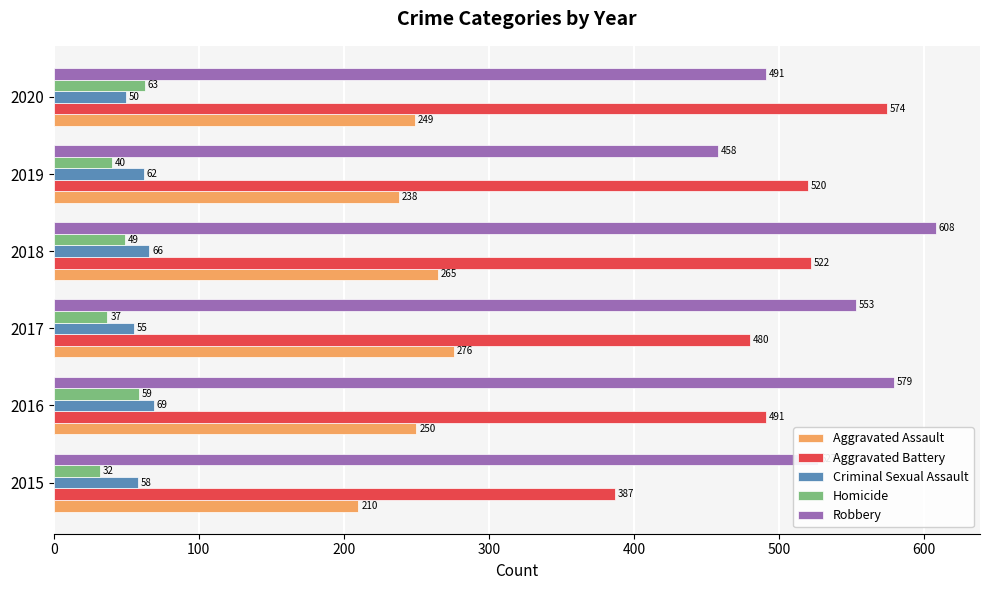

What is the sum of the Aggravated Assault values at 2019 and 2017?

514